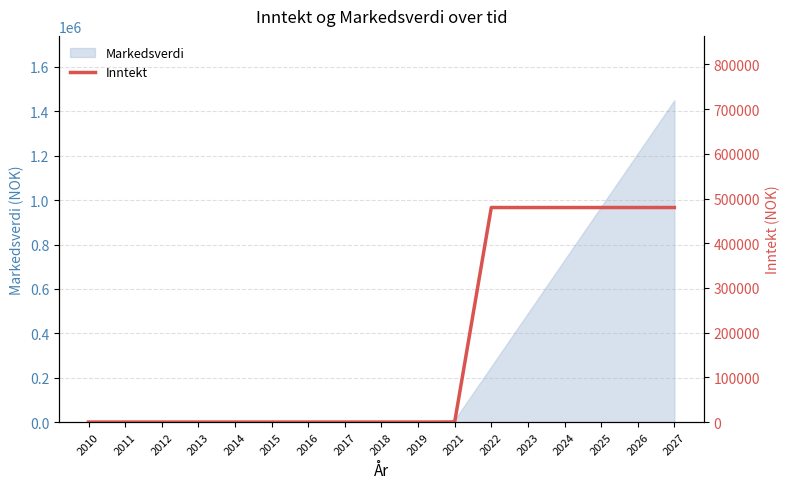

What is the difference between the maximum and minimum values?

480000